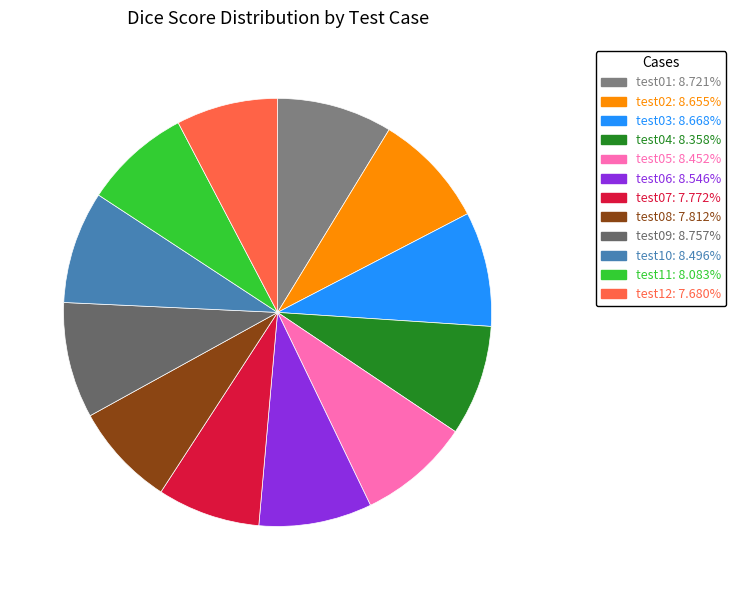

Which category has the smallest portion of the pie?

test12